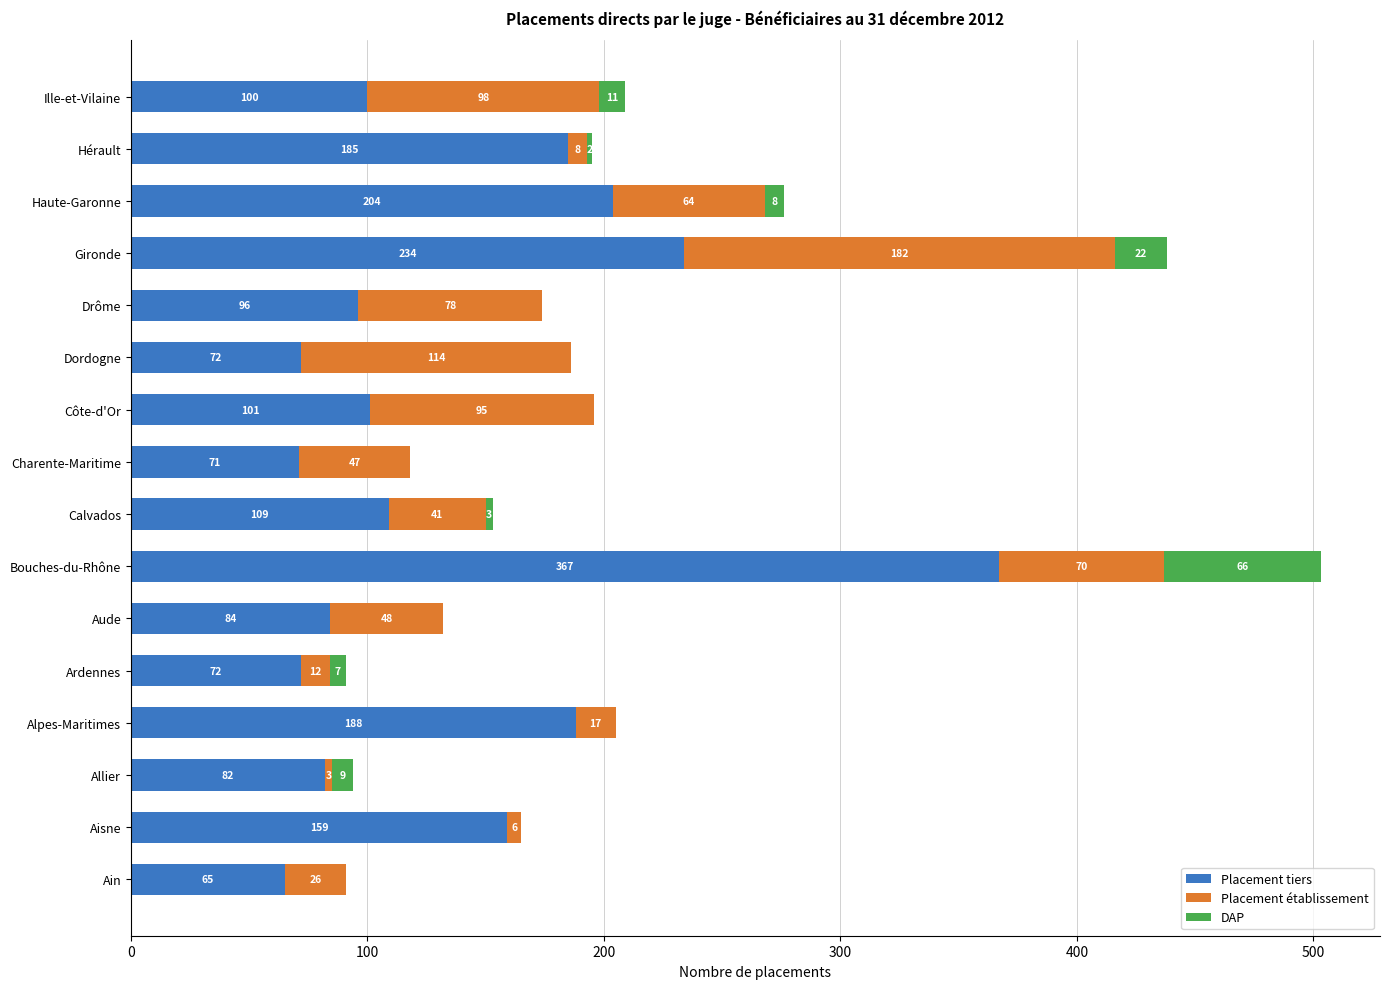

At which category is the sum across all series the highest?

Bouches-du-Rhône